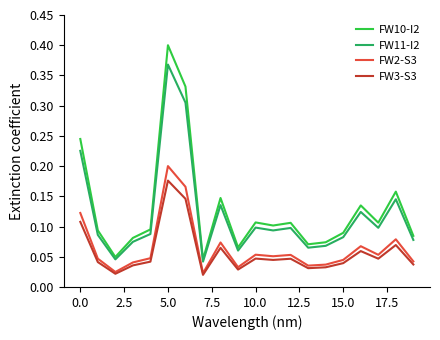

Which series has the widest spread of values?

FW10-I2